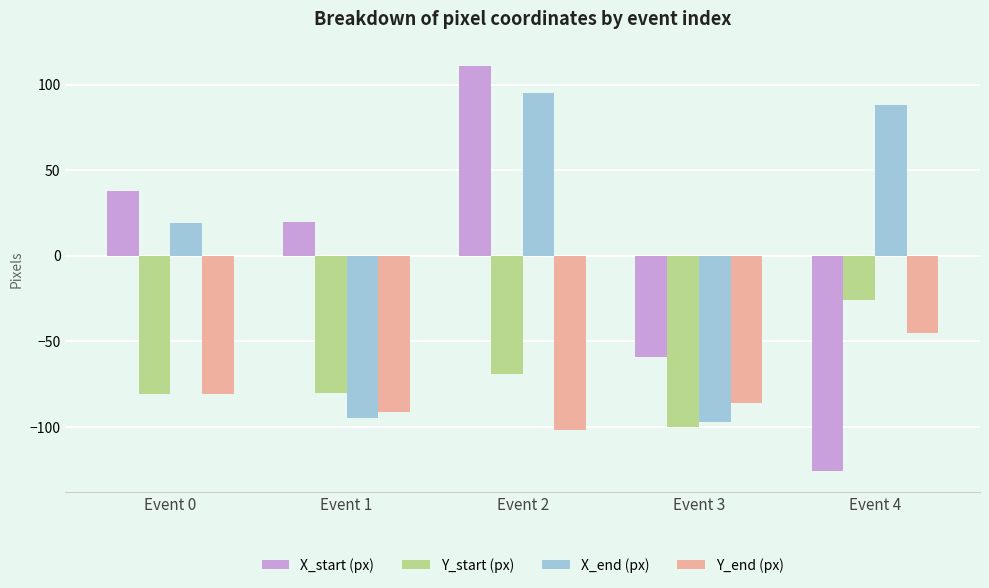

Which series has the largest total across all categories?

X_end (px)